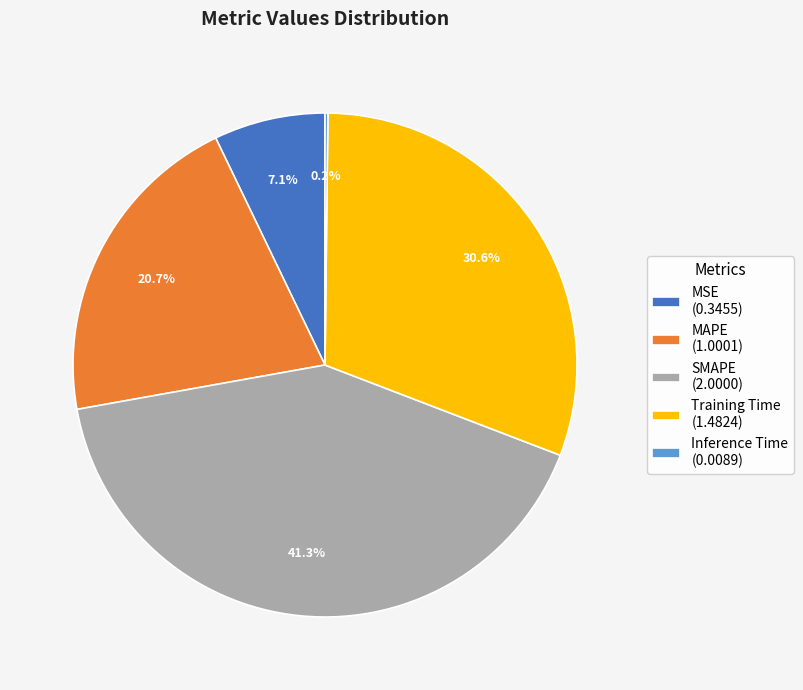

How much of the chart is everything except SMAPE?

58.7%